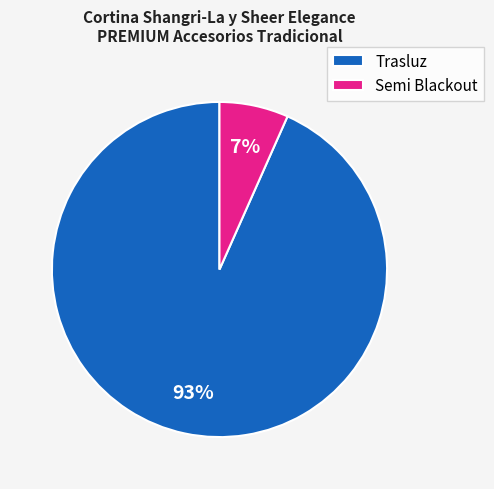

Which category has the smallest portion of the pie?

Semi Blackout